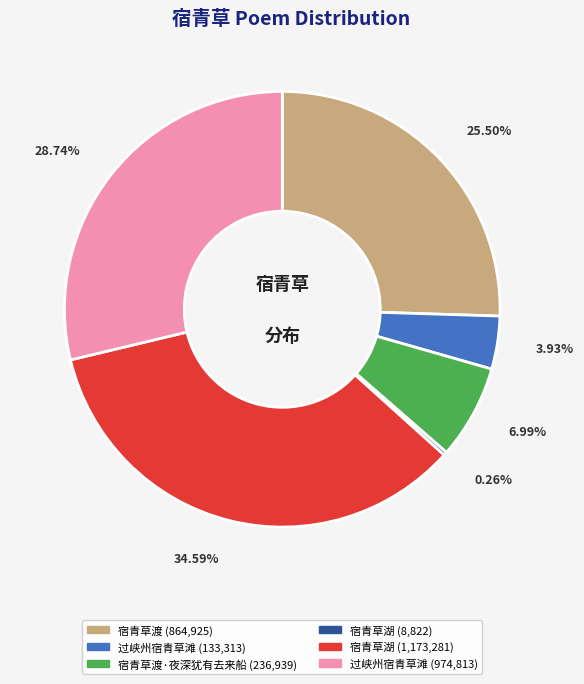

Does any single category account for the majority?

No